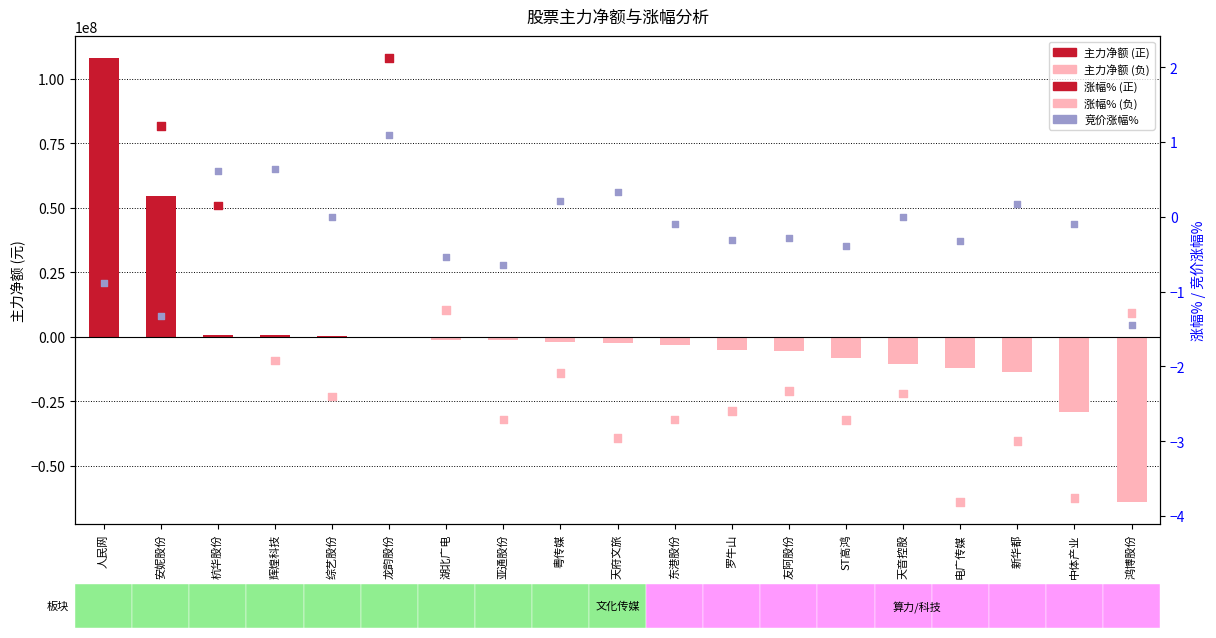

Which series has the widest spread of Y values?

主力净额